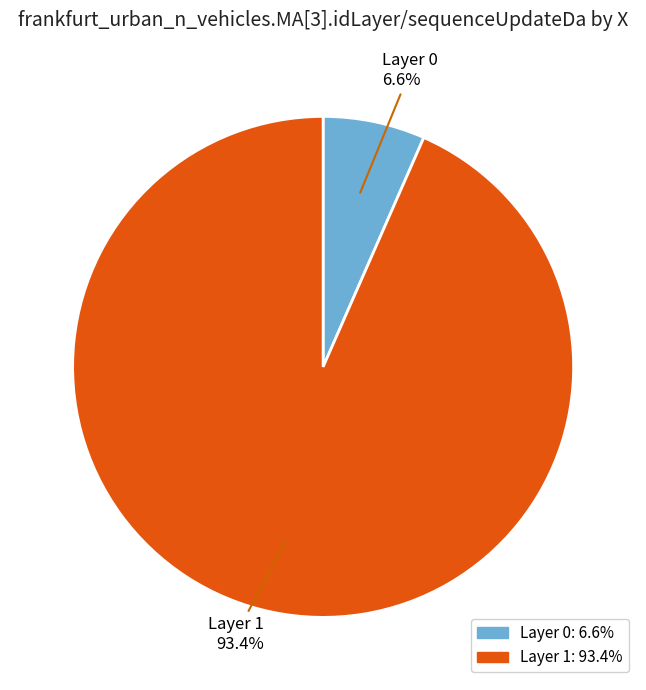

How many slices are in this pie chart?

2